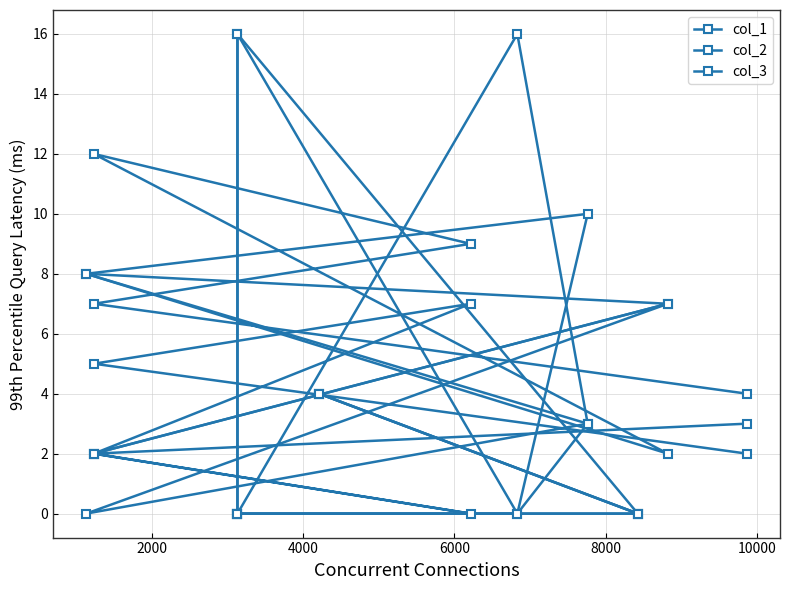

How many series are shown in this chart?

3